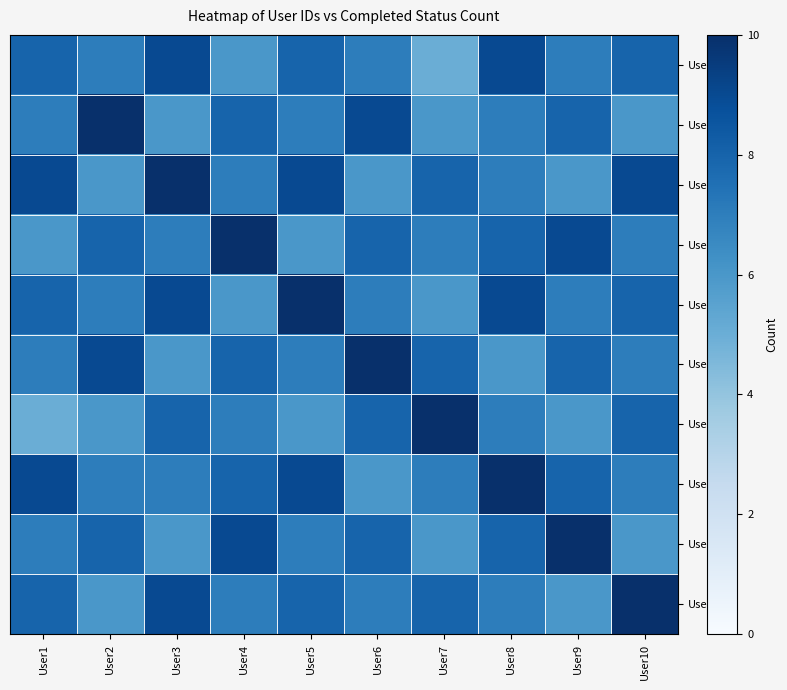

At User3, list the series in order from smallest to largest.

User2, User6, User9, User4, User8, User7, User1, User5, User10, User3